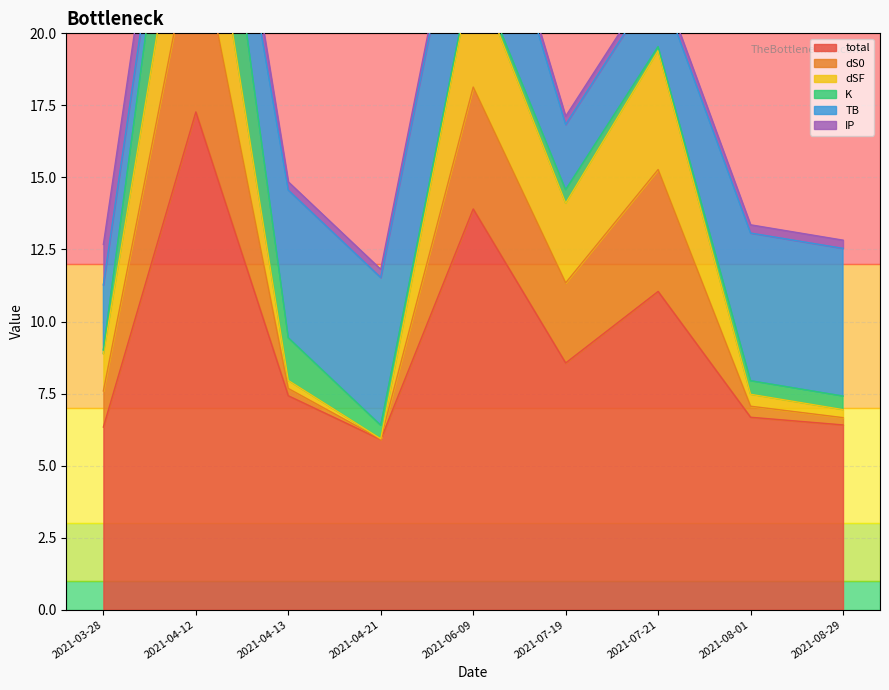

How many times do IP and K cross each other?

5